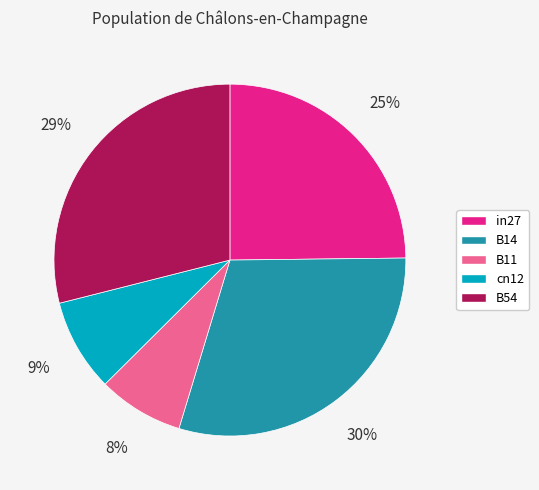

Count the number of slices in the pie.

5